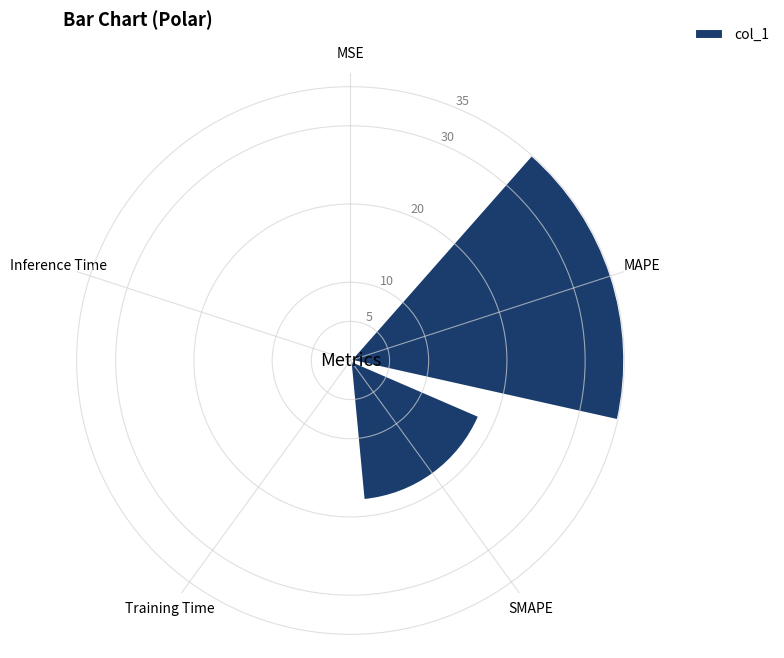

What is the sum of the values at MAPE and SMAPE?

52.9